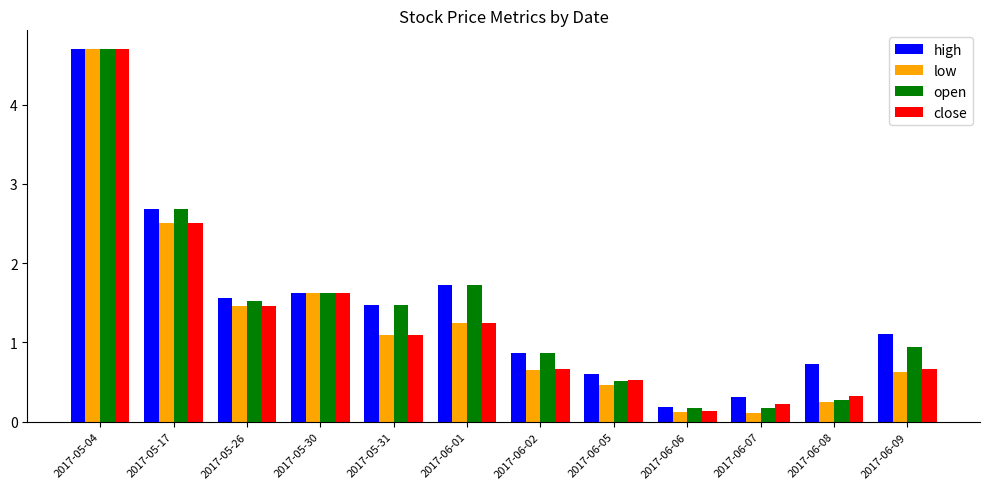

What is the sum of all open values?

16.7